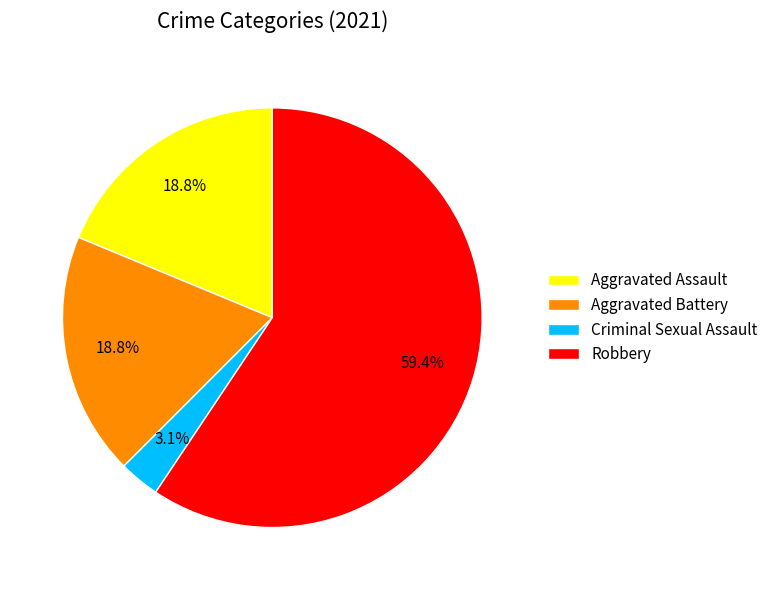

Do Robbery and Aggravated Assault together represent more than half of the pie?

Yes